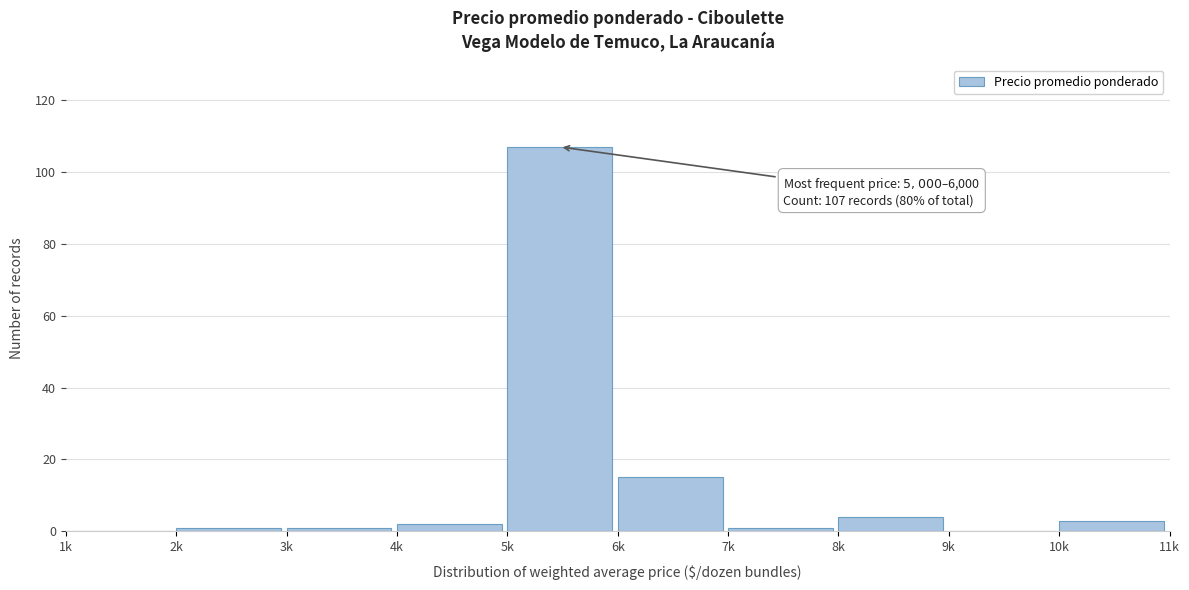

Reading left to right, list all the values displayed in this chart.

1k=0	2k=1	3k=1	4k=2	5k=107	6k=15	7k=1	8k=4	9k=0	10k=3